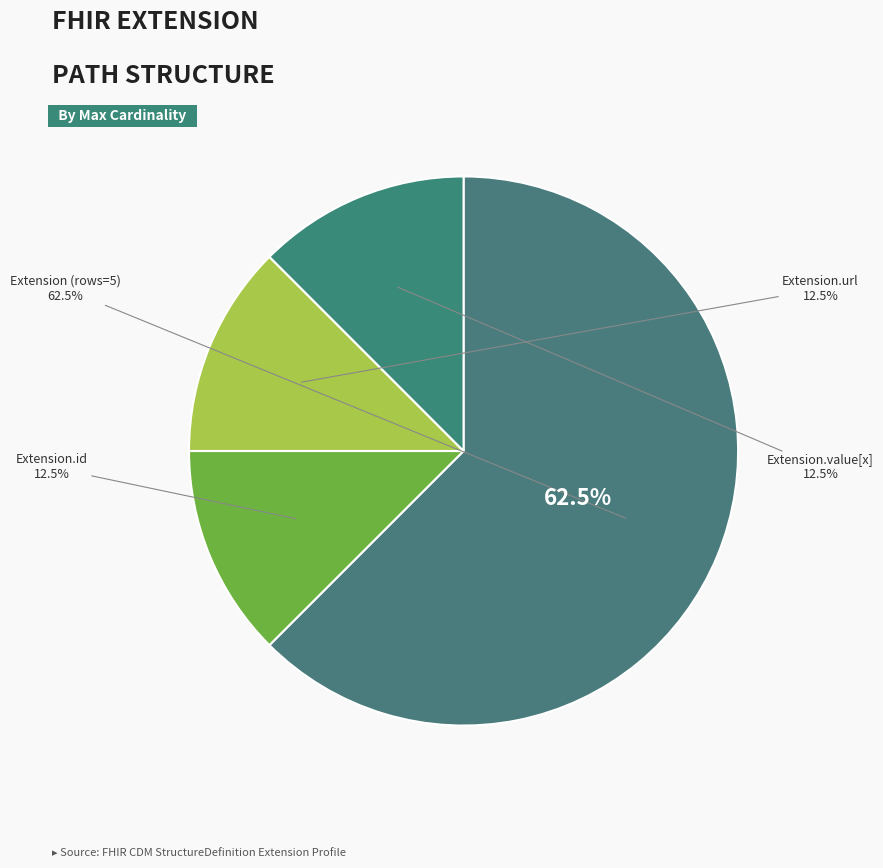

Is Extension.value[x] the majority of the pie?

No